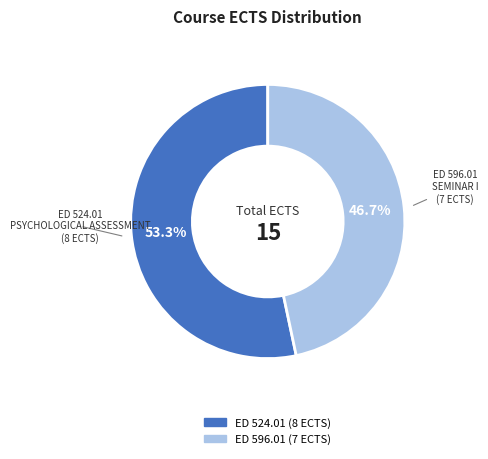

Which category has the biggest portion of the pie?

ED 524.01